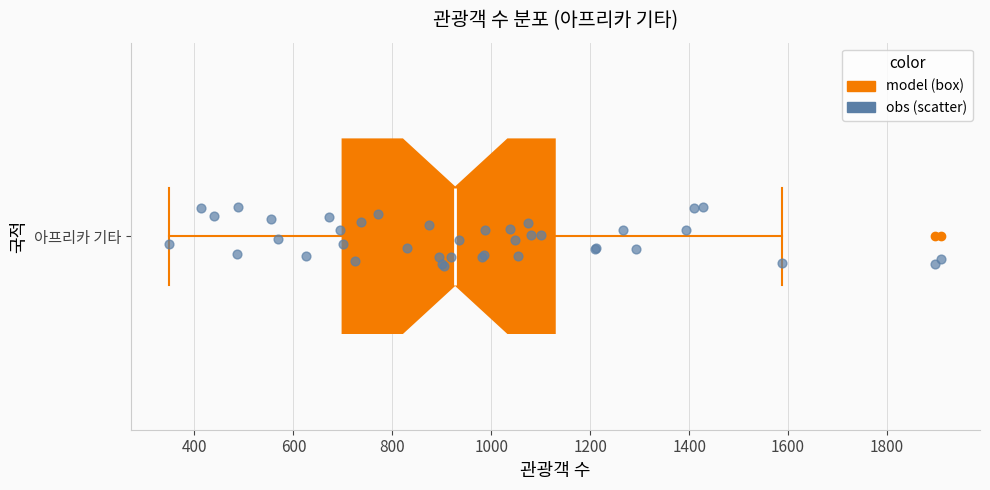

Transcribe this box plot: give where the median line is, the range the box spans, and where the two whiskers end, as read against the x-axis. The values are not printed on the chart, so give them approximately, as read against the axis.

median 920, box 700 to 1120, whiskers 340 to 1580